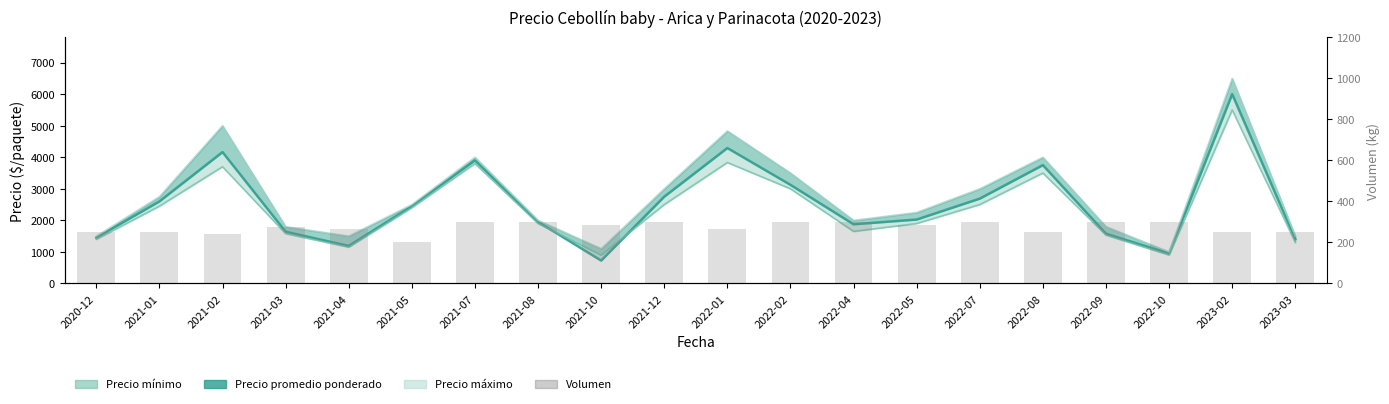

At how many categories does at least one series exceed 5299?

1